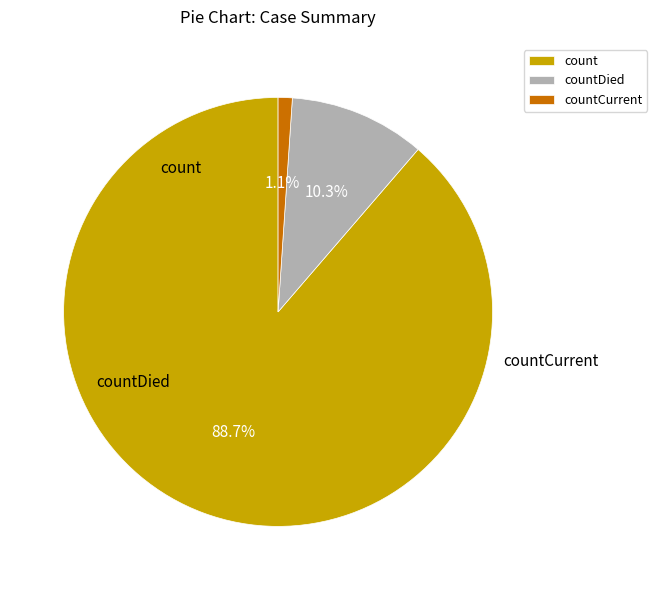

What is the change in value from countDied to countCurrent?

-11960